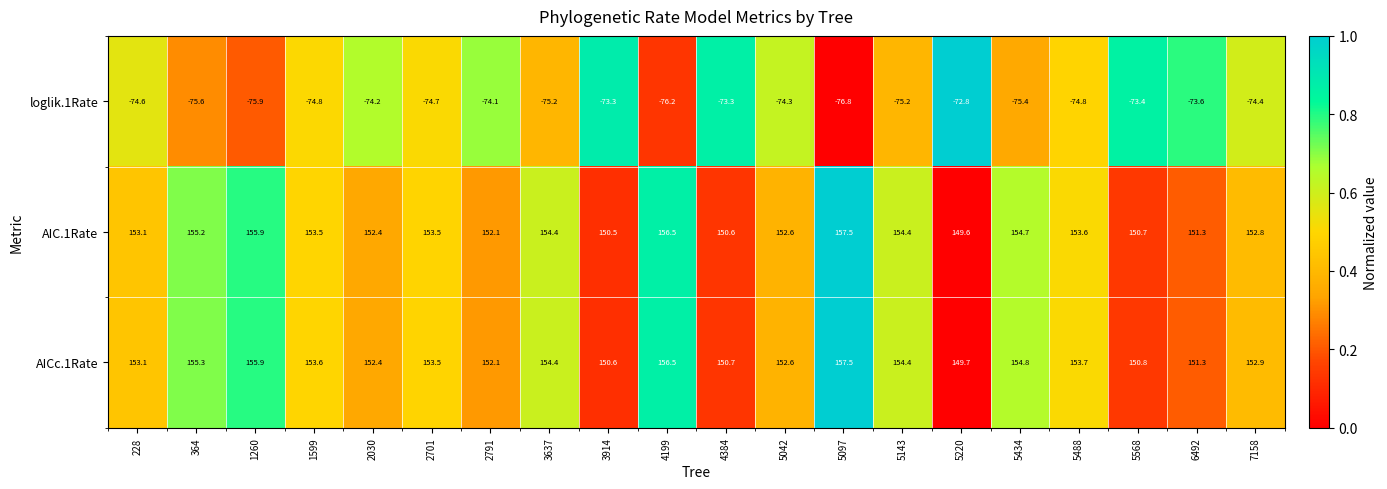

Rank the series at 7158 from highest to lowest value.

AICc.1Rate, AIC.1Rate, loglik.1Rate